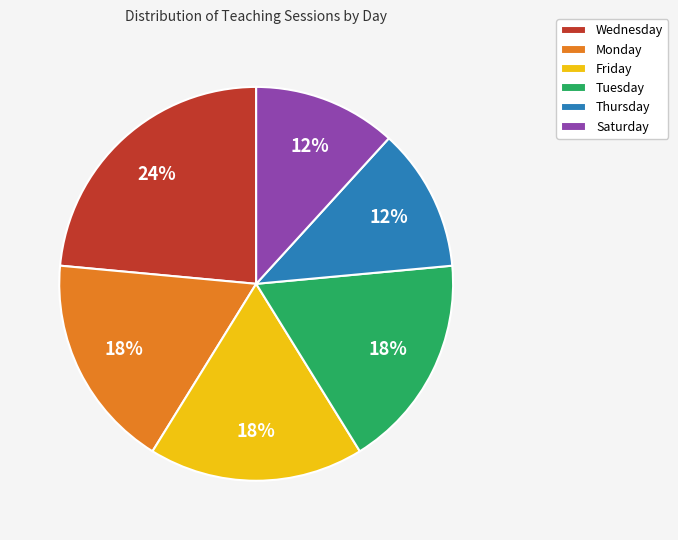

The Monday slice represents 18% of the pie. True or false?

True